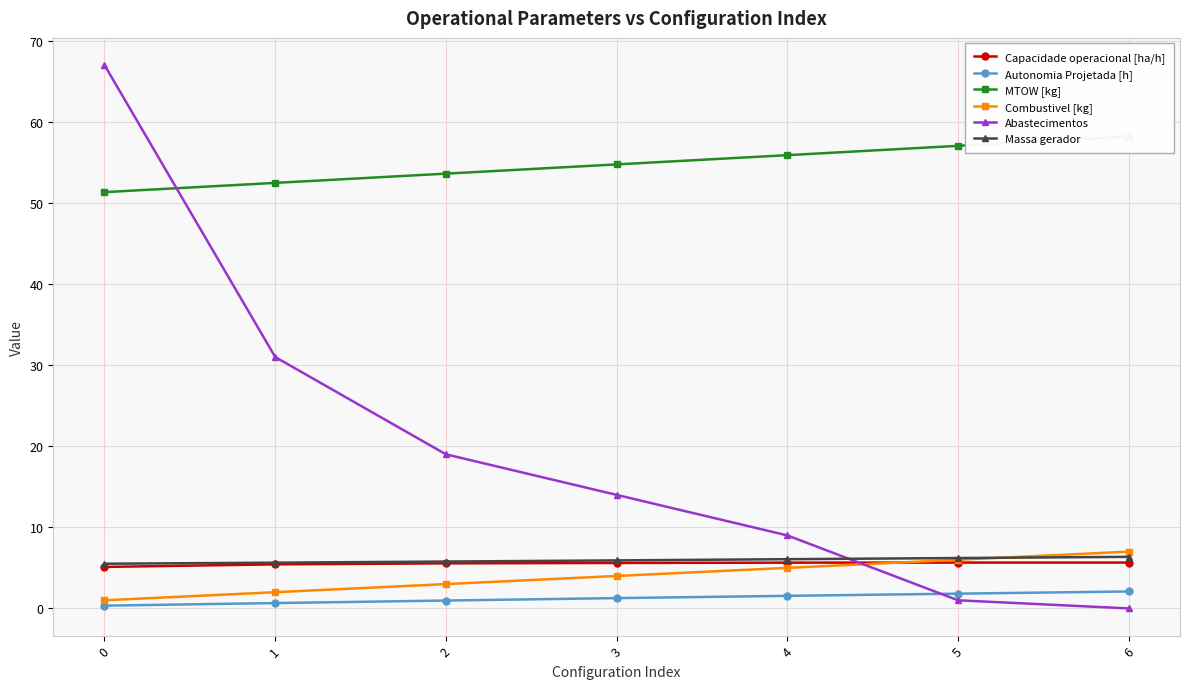

Which series changed the most between 1 and 4?

Abastecimentos